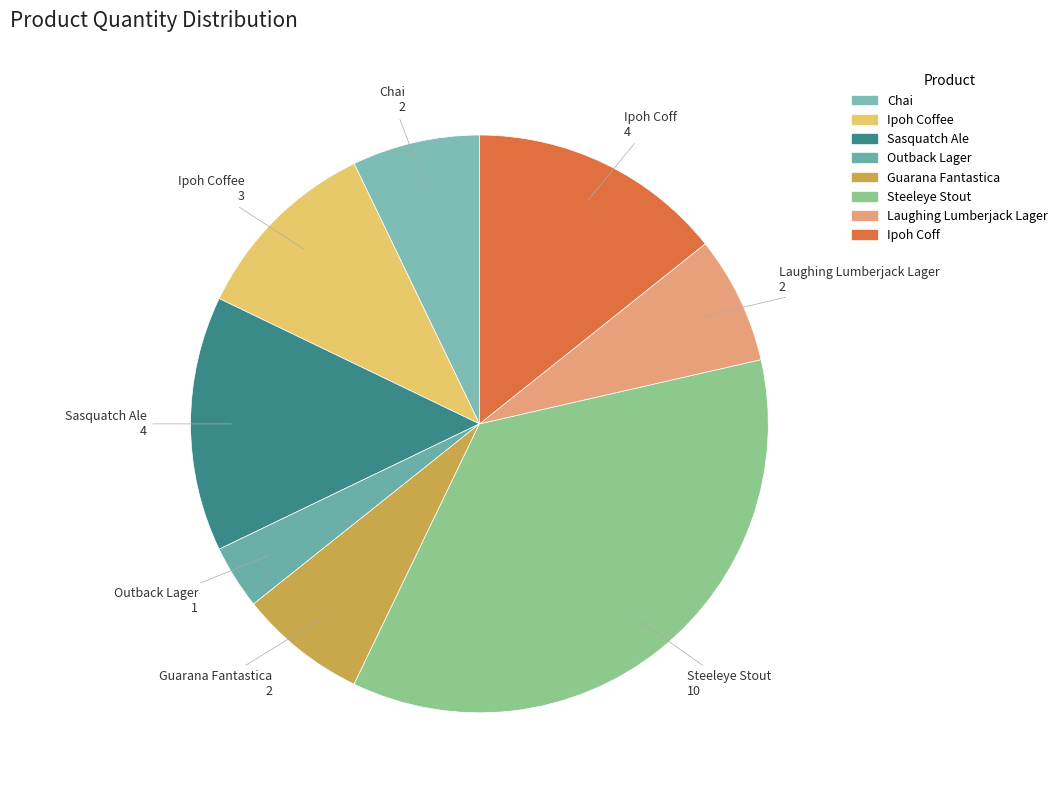

How many slices are in this pie chart?

8